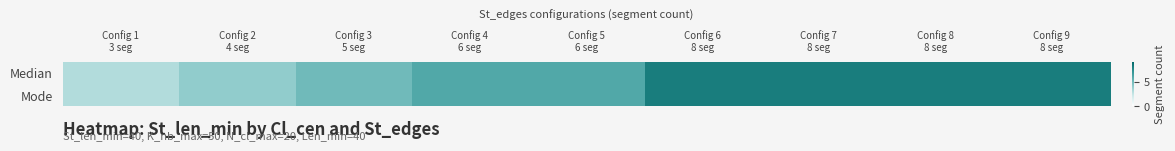

Reading left to right, transcribe all the data shown in this chart.

Median: Config 1
3 seg=3	Config 2
4 seg=4	Config 3
5 seg=5	Config 4
6 seg=6	Config 5
6 seg=6	Config 6
8 seg=8	Config 7
8 seg=8	Config 8
8 seg=8	Config 9
8 seg=8
Mode: Config 1
3 seg=3	Config 2
4 seg=4	Config 3
5 seg=5	Config 4
6 seg=6	Config 5
6 seg=6	Config 6
8 seg=8	Config 7
8 seg=8	Config 8
8 seg=8	Config 9
8 seg=8